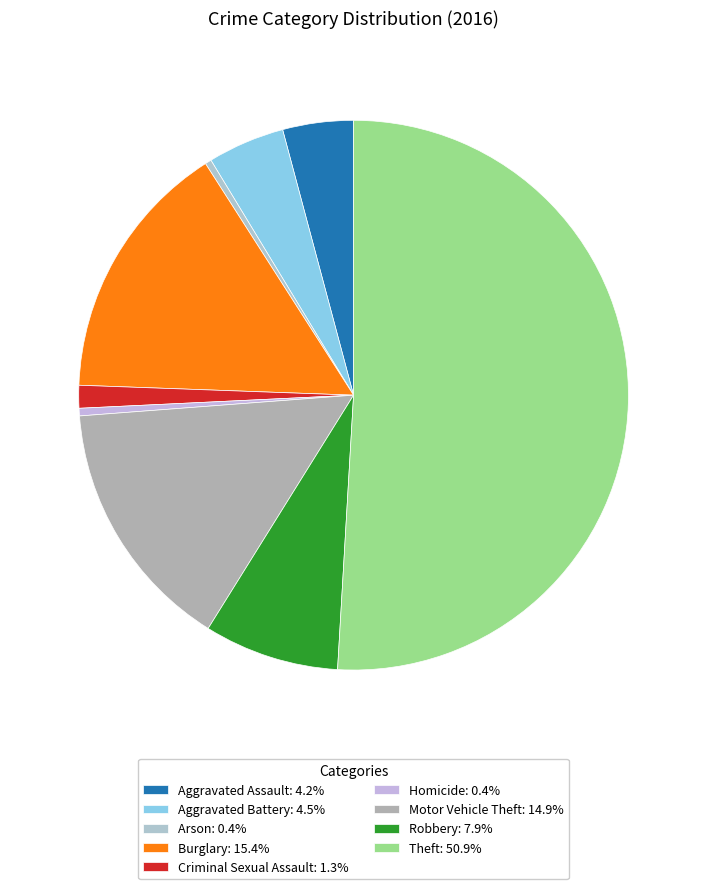

To the nearest percent, what is the difference between the largest and smallest slice percentages?

51%